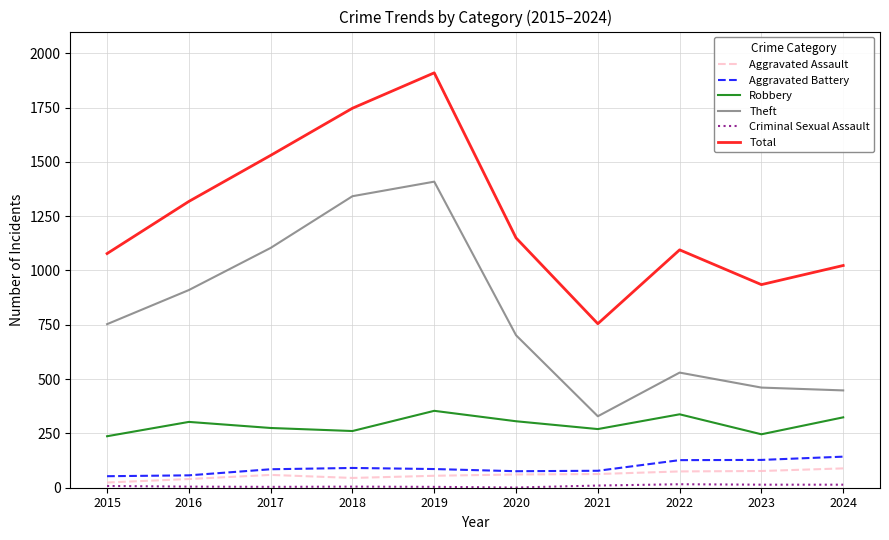

Is the value of Theft at 2017 greater than the value of Aggravated Assault at 2017?

Yes